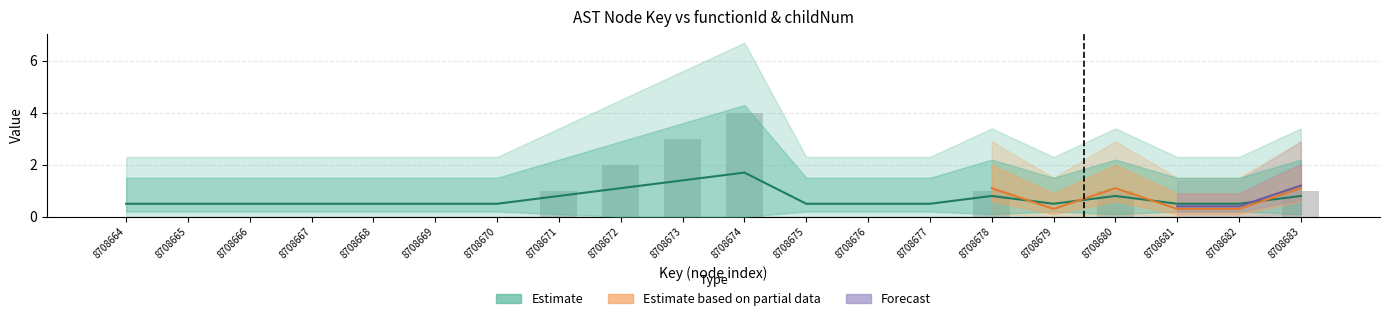

List the labels in order of value, smallest first.

8708664, 8708665, 8708666, 8708667, 8708668, 8708669, 8708670, 8708675, 8708676, 8708677, 8708679, 8708681, 8708682, 8708671, 8708678, 8708680, 8708683, 8708672, 8708673, 8708674